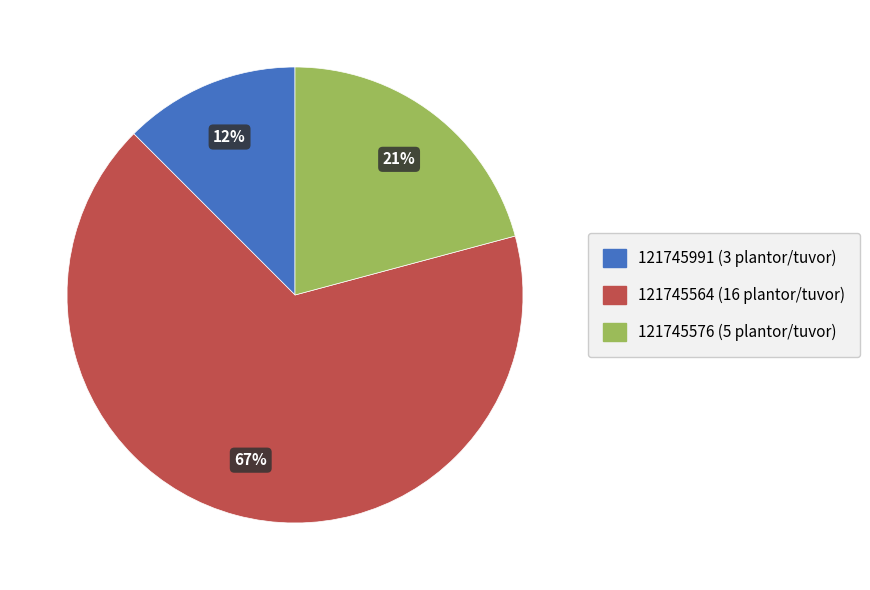

To the nearest percent, what is the average slice percentage?

33%